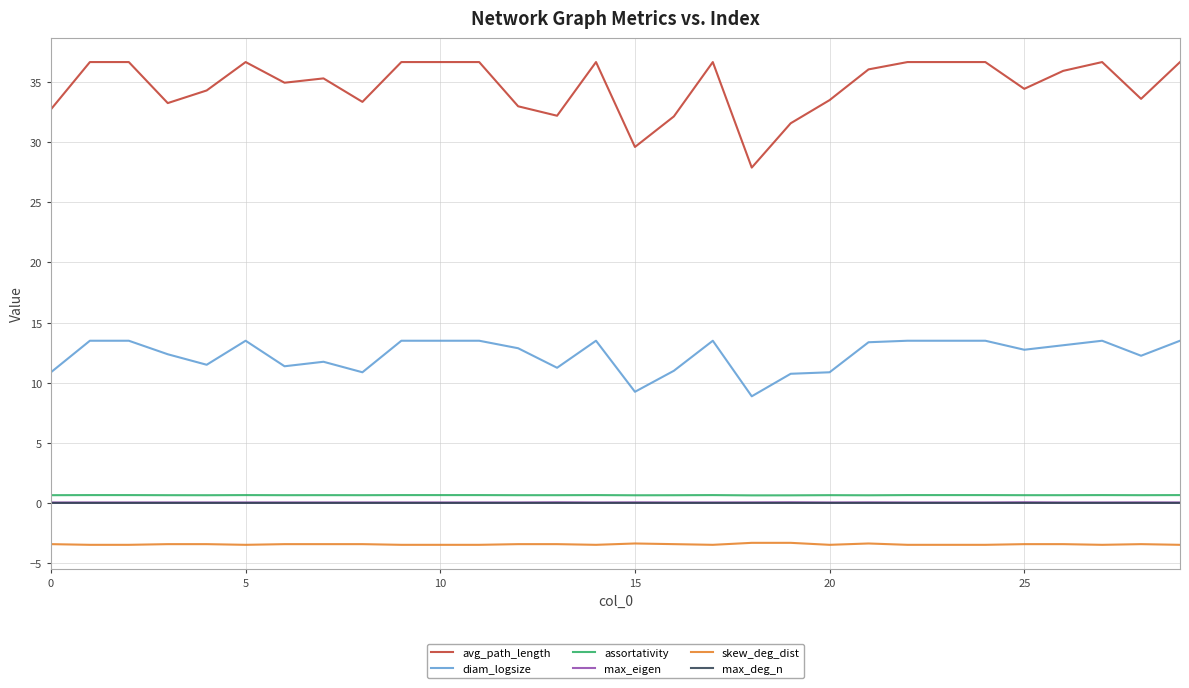

True or false: skew_deg_dist and max_eigen cross at least once.

False